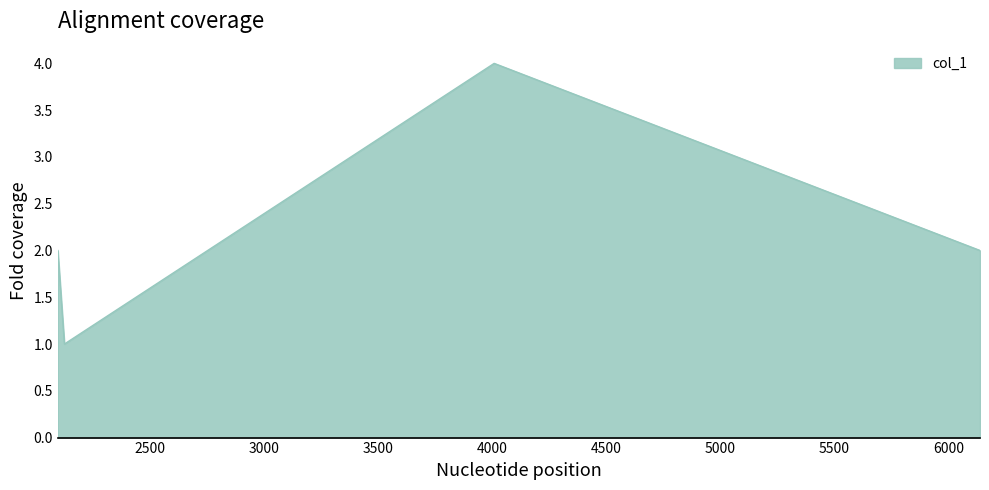

How many interior local valleys (lower than both neighbors) does the data have?

1